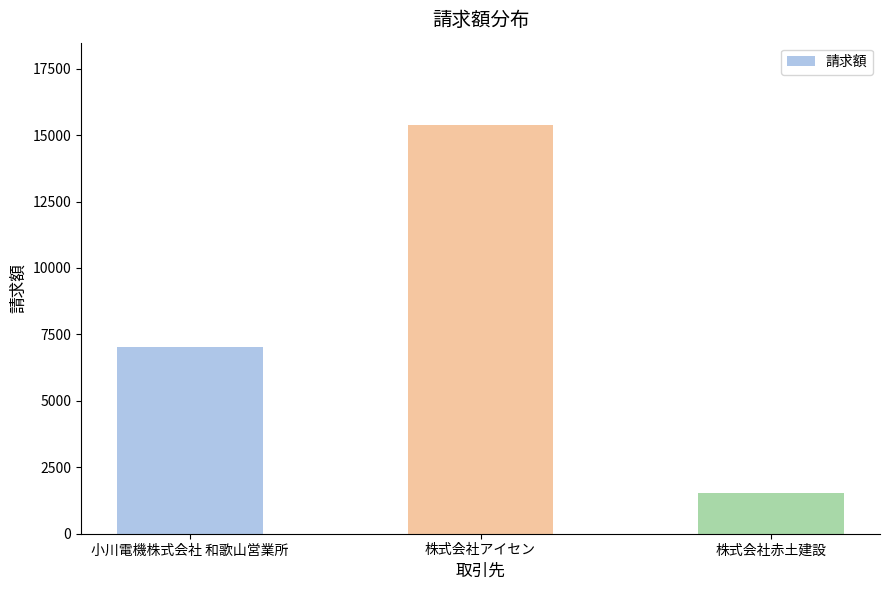

What is the label of the 3rd bar from the right?

小川電機株式会社 和歌山営業所